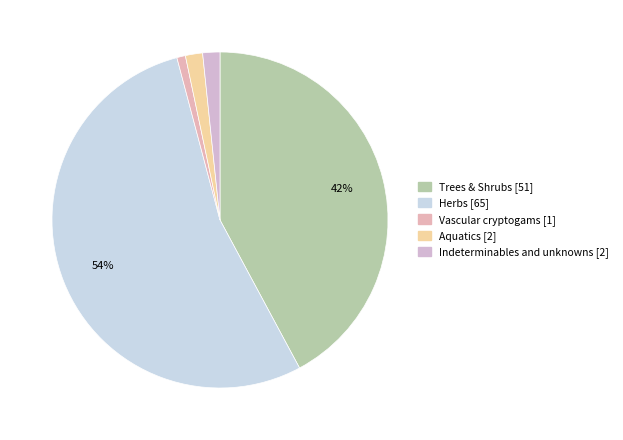

Is there any slice that represents more than half of the pie?

Yes